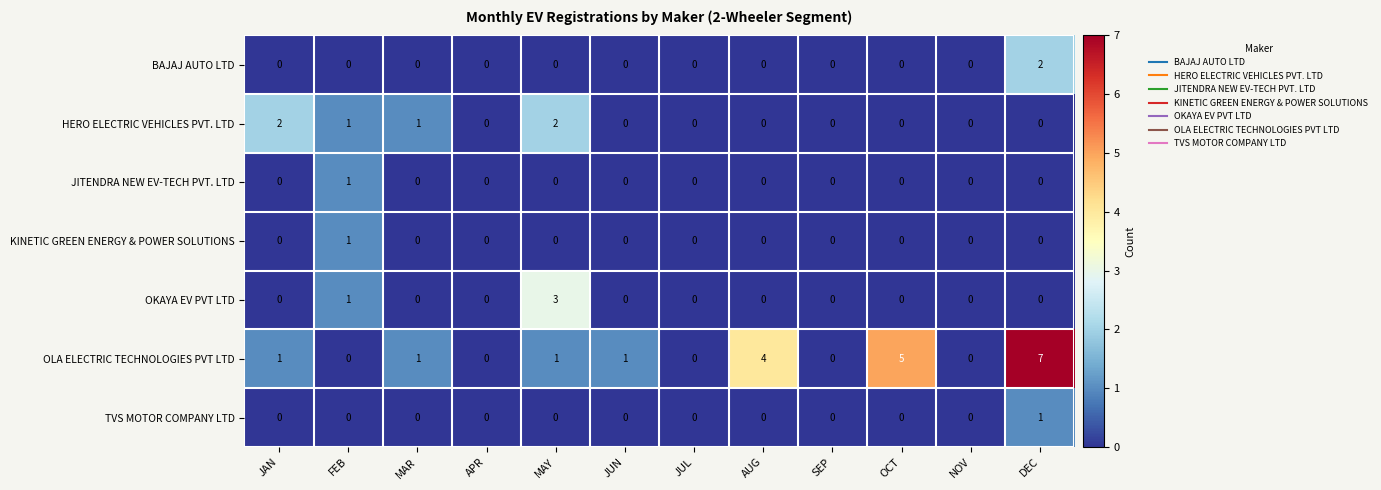

Where is OLA ELECTRIC TECHNOLOGIES PVT LTD nearest to the value 3?

AUG